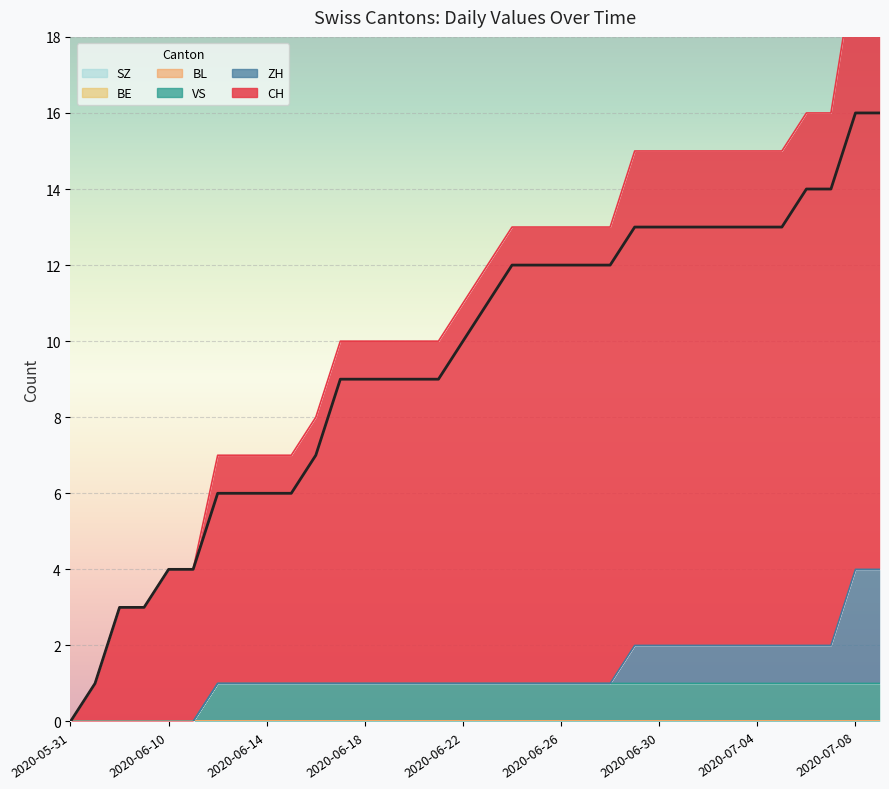

What are all the series names shown in the legend?

CH, ZH, VS, BE, BL, SZ